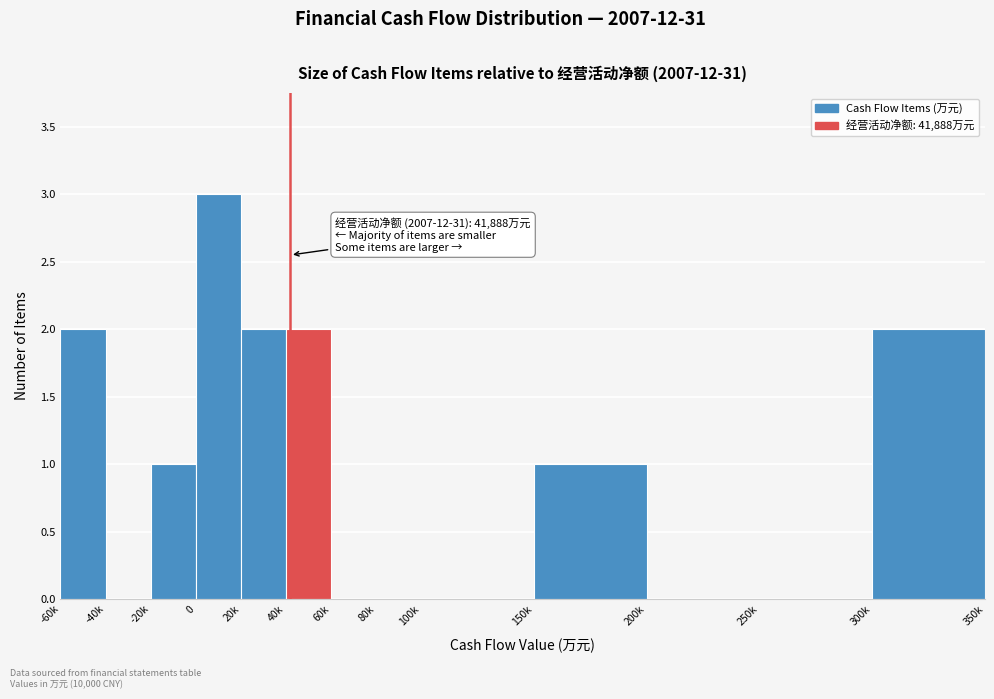

Reading left to right, list all the values displayed in this chart.

-60k=2	-40k=0	-20k=1	0=3	20k=2	40k=2	60k=0	80k=0	100k=0	150k=1	200k=0	250k=0	300k=2